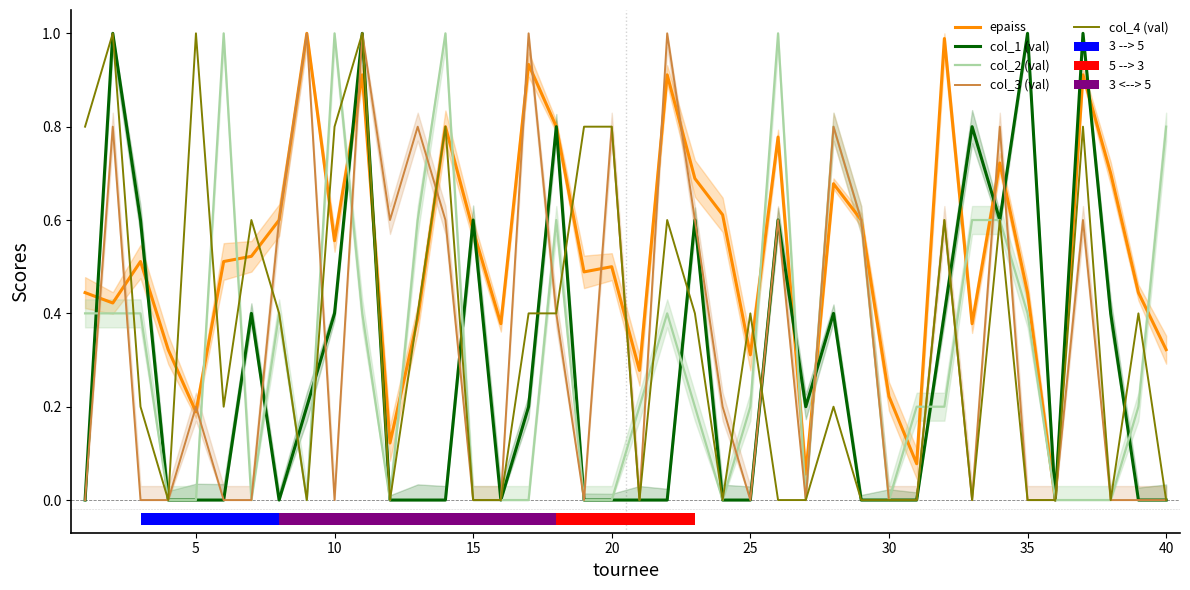

List the series in order of their peak value, lowest first.

epaiss, col_1 (val), col_2 (val), col_3 (val), col_4 (val)